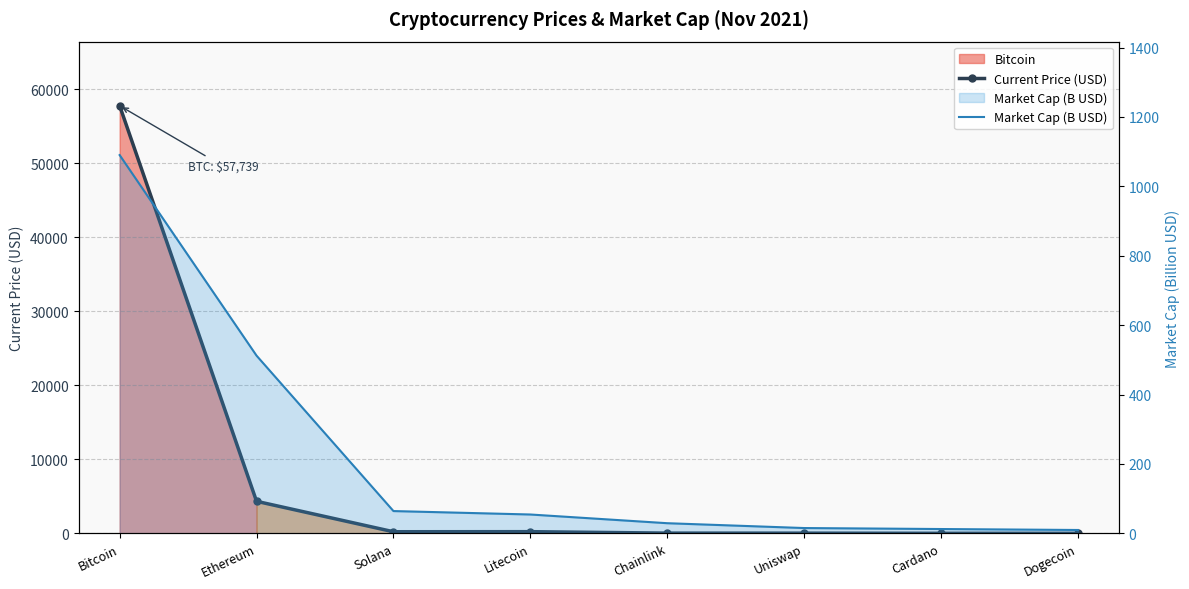

How many intersections are there between Current Price (USD) and Market Cap (B USD)?

3